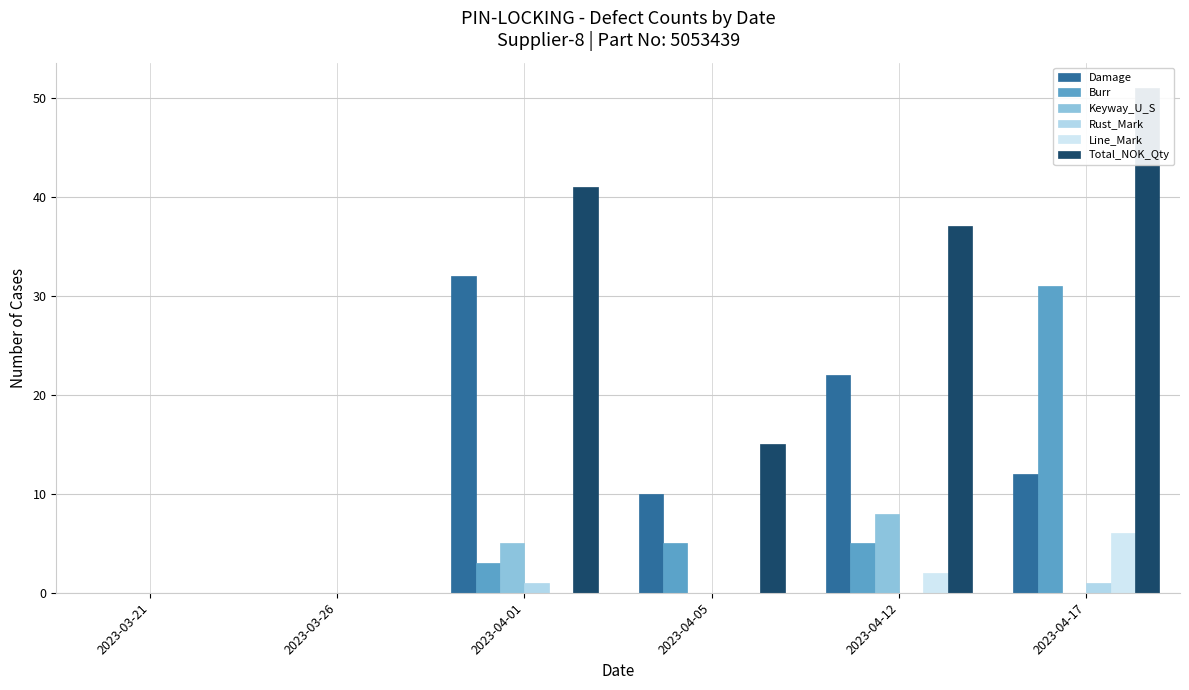

How many positive values does the Damage series have?

4